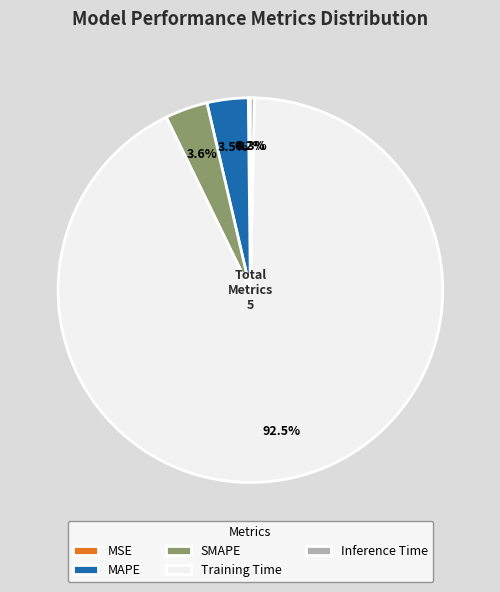

Between Inference Time and SMAPE, which is larger?

SMAPE